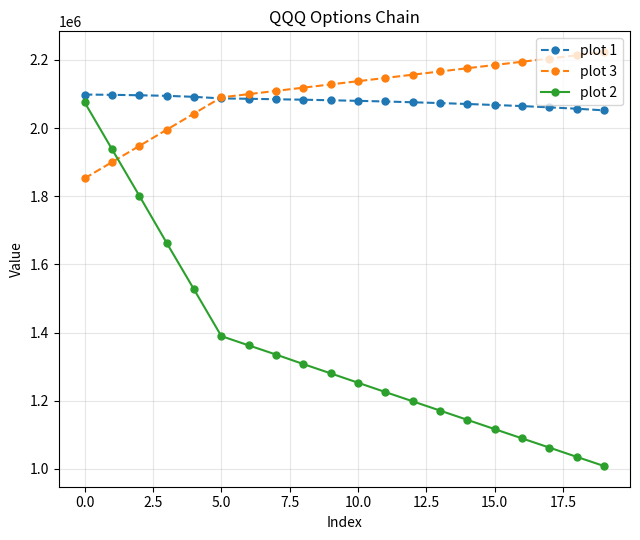

Which series has the largest range (max minus min)?

plot 2